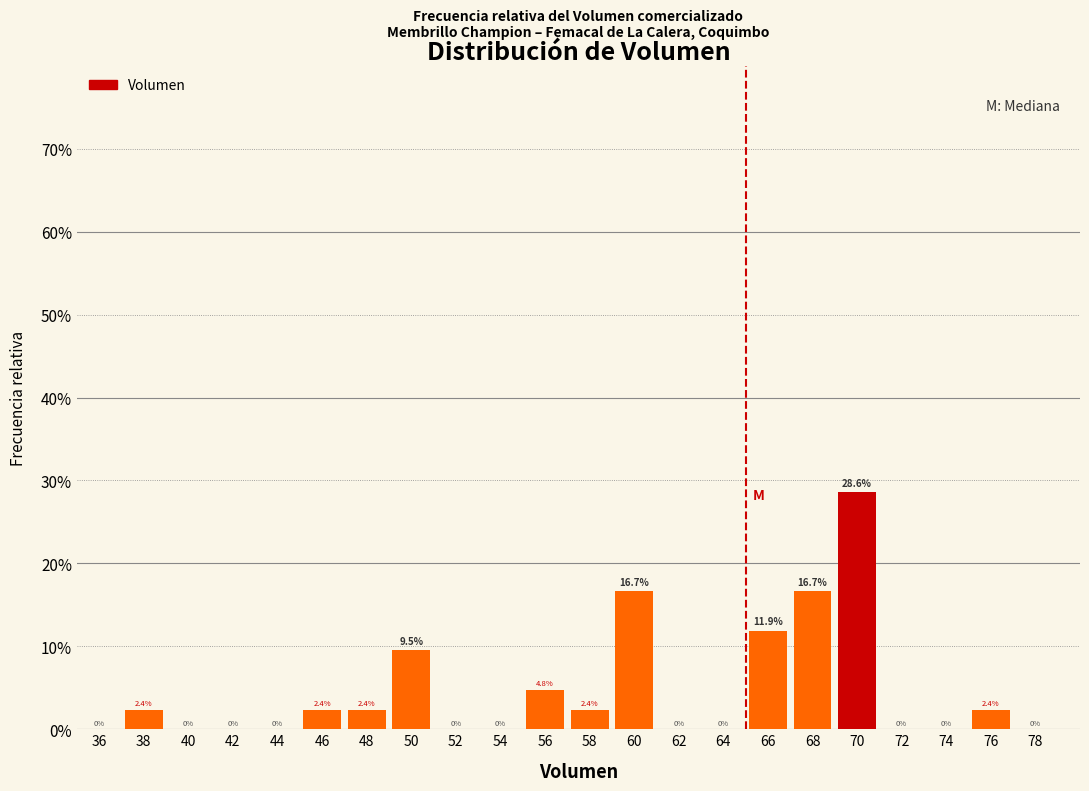

Reading left to right, list every bar in this chart as the range it spans on the x-axis followed by its height.

35 to 37: 0.0
37 to 39: 2.4
39 to 41: 0.0
41 to 43: 0.0
43 to 45: 0.0
45 to 47: 2.4
47 to 49: 2.4
49 to 51: 9.5
51 to 53: 0.0
53 to 55: 0.0
55 to 57: 4.8
57 to 59: 2.4
59 to 61: 16.7
61 to 63: 0.0
63 to 65: 0.0
65 to 67: 11.9
67 to 69: 16.7
69 to 71: 28.6
71 to 73: 0.0
73 to 75: 0.0
75 to 77: 2.4
77 to 79: 0.0